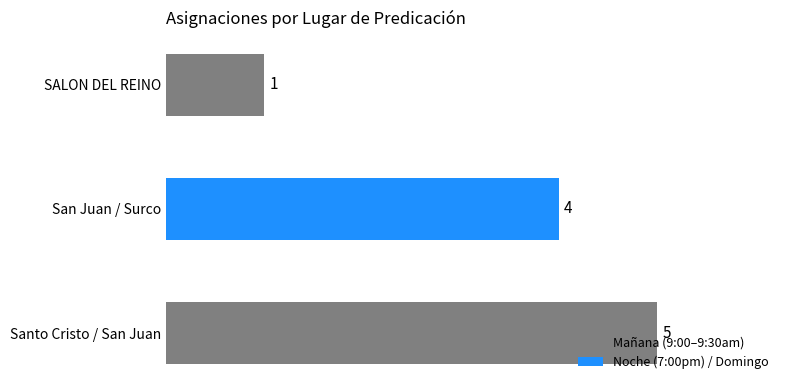

The chart shows a value of 5 at Santo Cristo / San Juan. True or false?

True